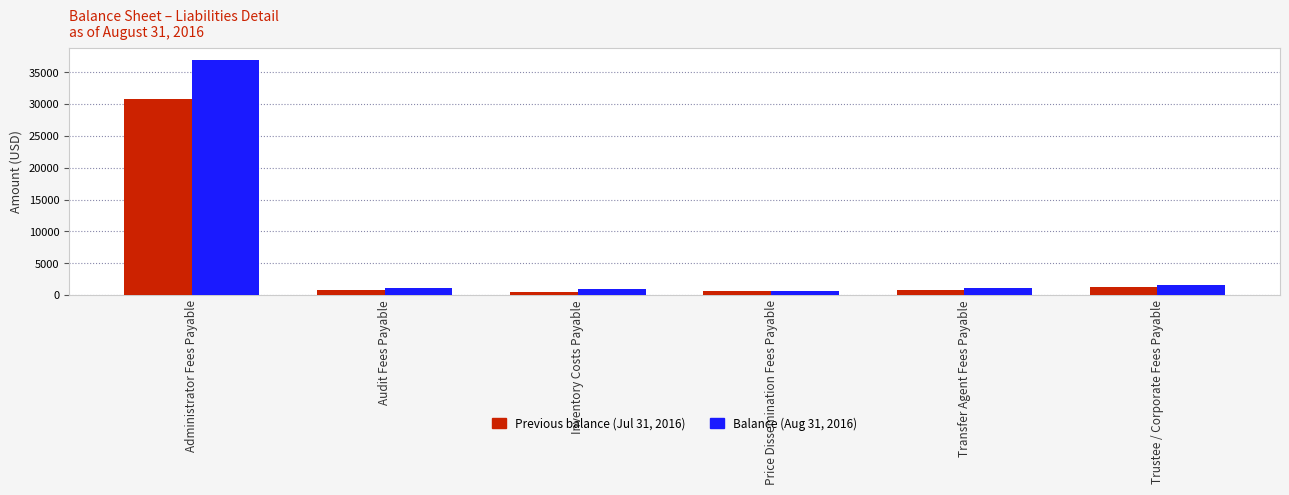

How many data points in Balance (Aug 31, 2016) are less than 1024?

2